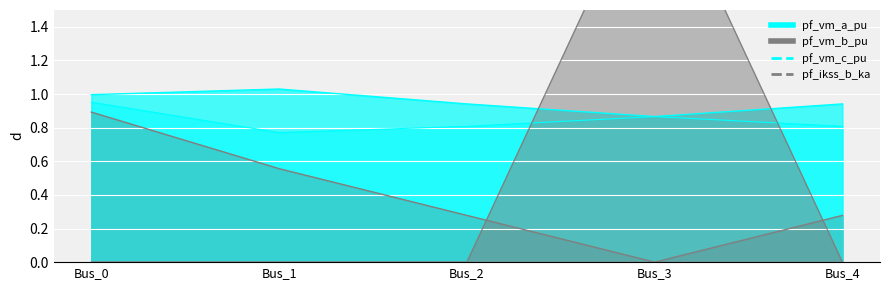

At which category is the sum across all series the highest?

Bus_3